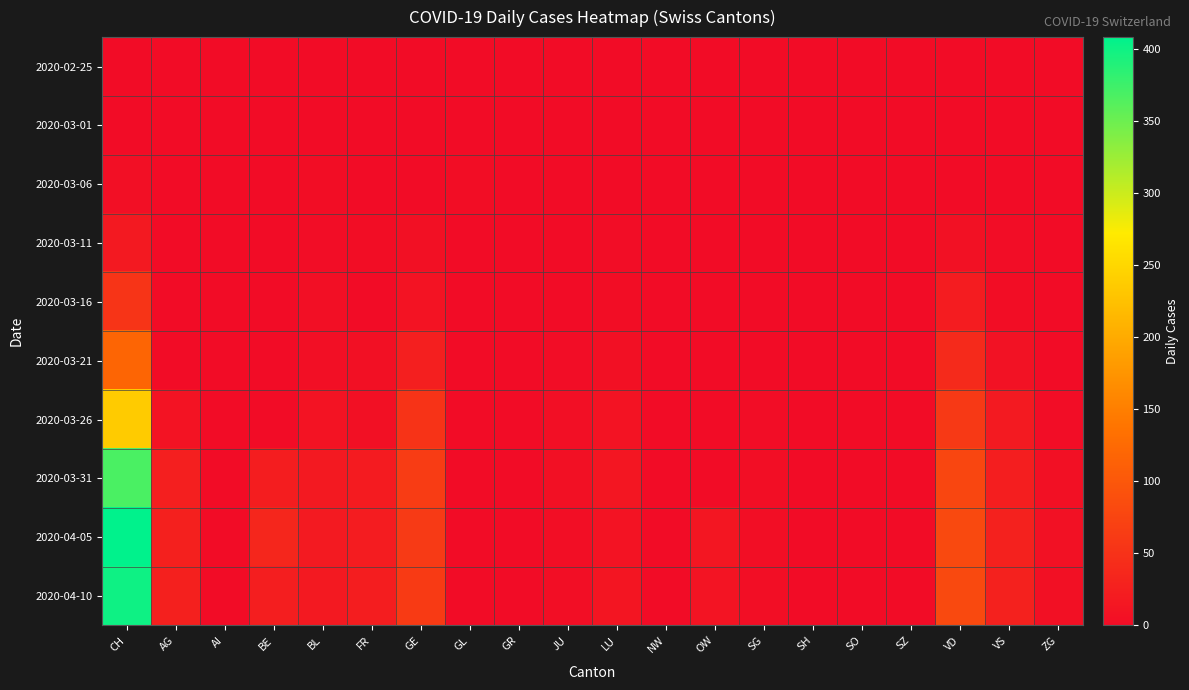

Reading left to right, what are all the values shown in this chart?

2020-02-25: CH=0	AG=0	AI=0	BE=0	BL=0	FR=0	GE=0	GL=0	GR=0	JU=0	LU=0	NW=0	OW=0	SG=0	SH=0	SO=0	SZ=0	VD=0	VS=0	ZG=0
2020-03-01: CH=0	AG=0	AI=0	BE=0	BL=0	FR=0	GE=0	GL=0	GR=0	JU=0	LU=0	NW=0	OW=0	SG=0	SH=0	SO=0	SZ=0	VD=0	VS=0	ZG=0
2020-03-06: CH=4	AG=0	AI=0	BE=0	BL=2	FR=0	GE=0	GL=2	GR=0	JU=0	LU=0	NW=0	OW=0	SG=0	SH=0	SO=0	SZ=0	VD=0	VS=0	ZG=0
2020-03-11: CH=18	AG=0	AI=0	BE=0	BL=1	FR=2	GE=6	GL=0	GR=0	JU=0	LU=1	NW=0	OW=0	SG=0	SH=0	SO=0	SZ=0	VD=7	VS=1	ZG=0
2020-03-16: CH=54	AG=0	AI=0	BE=0	BL=4	FR=0	GE=10	GL=0	GR=0	JU=0	LU=2	NW=0	OW=0	SG=0	SH=0	SO=0	SZ=0	VD=21	VS=2	ZG=0
2020-03-21: CH=119	AG=0	AI=0	BE=0	BL=4	FR=6	GE=25	GL=0	GR=0	JU=1	LU=5	NW=0	OW=0	SG=0	SH=0	SO=0	SZ=0	VD=40	VS=8	ZG=0
2020-03-26: CH=237	AG=10	AI=0	BE=0	BL=9	FR=5	GE=52	GL=0	GR=0	JU=4	LU=9	NW=0	OW=0	SG=1	SH=0	SO=0	SZ=0	VD=59	VS=19	ZG=1
2020-03-31: CH=368	AG=25	AI=0	BE=23	BL=18	FR=20	GE=64	GL=0	GR=0	JU=5	LU=14	NW=0	OW=0	SG=3	SH=0	SO=0	SZ=0	VD=77	VS=24	ZG=6
2020-04-05: CH=408	AG=27	AI=0	BE=35	BL=19	FR=21	GE=61	GL=0	GR=0	JU=3	LU=10	NW=0	OW=13	SG=3	SH=0	SO=0	SZ=0	VD=81	VS=28	ZG=7
2020-04-10: CH=400	AG=27	AI=0	BE=24	BL=18	FR=23	GE=62	GL=0	GR=0	JU=3	LU=12	NW=0	OW=11	SG=3	SH=0	SO=0	SZ=0	VD=81	VS=28	ZG=5